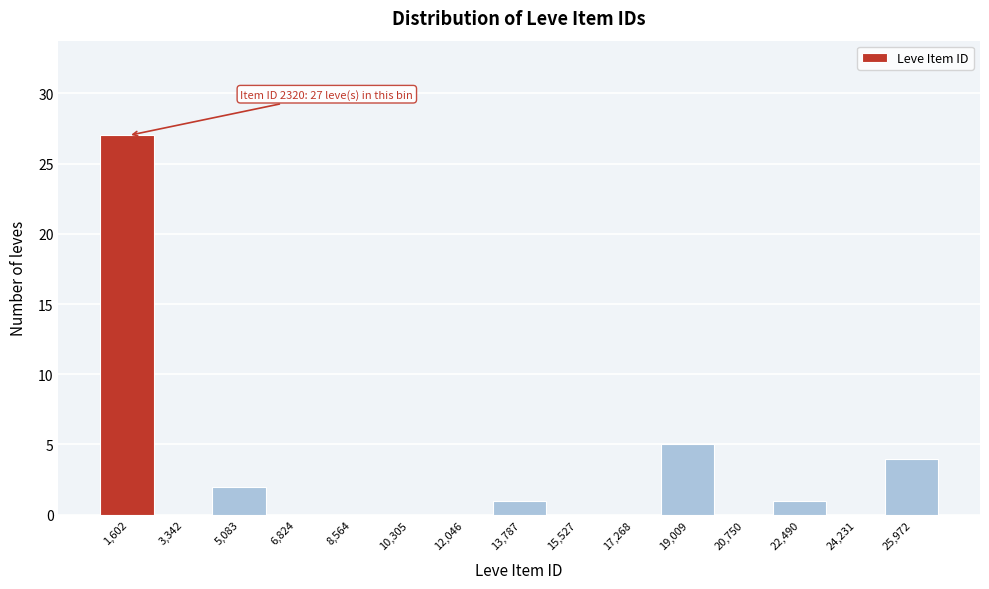

Reading left to right, transcribe all the data shown in this chart.

1,602=27	3,342=0	5,083=2	6,824=0	8,564=0	10,305=0	12,046=0	13,787=1	15,527=0	17,268=0	19,009=5	20,750=0	22,490=1	24,231=0	25,972=4